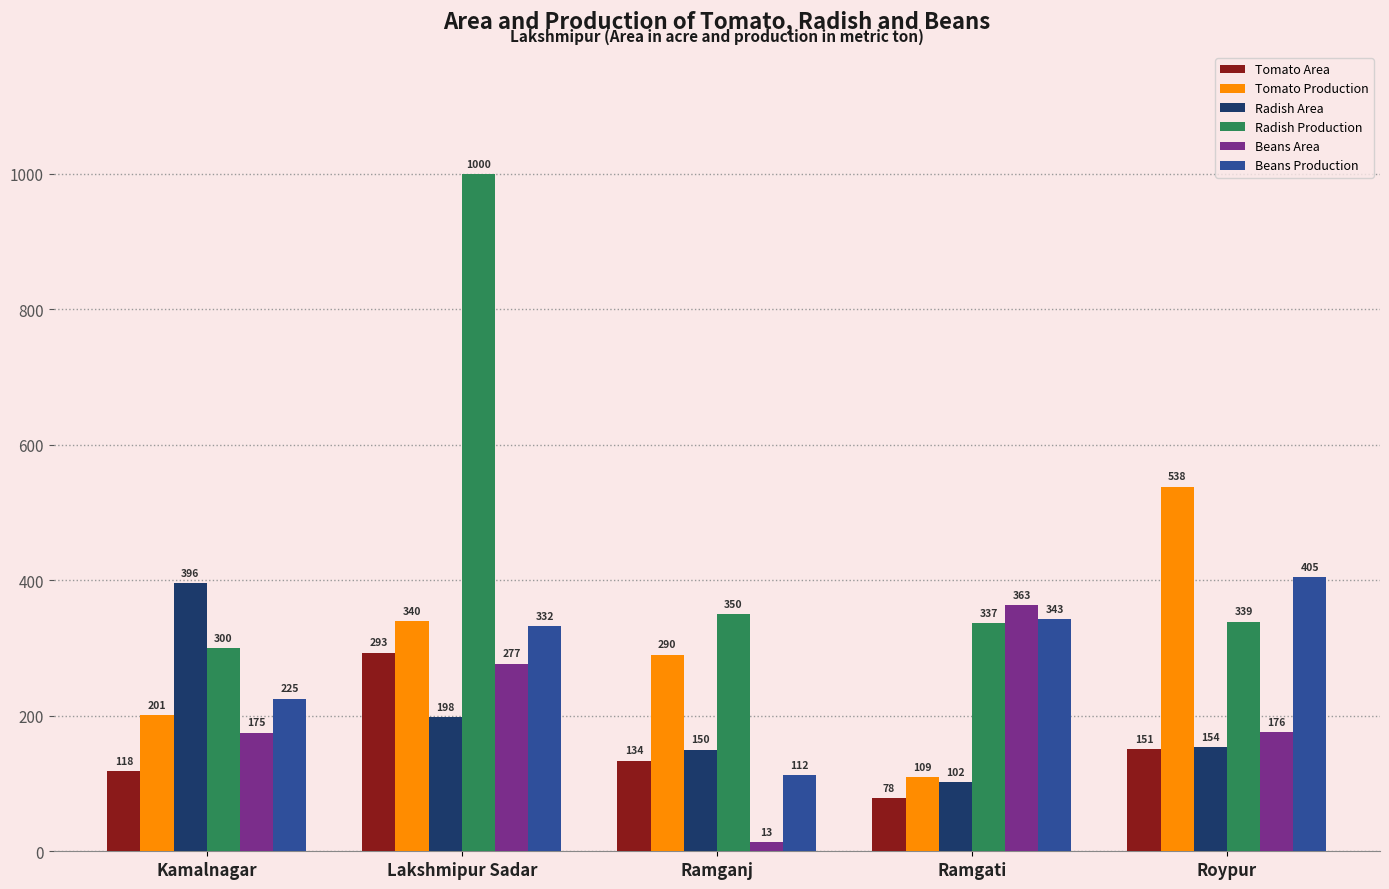

Reading left to right, extract all data points from this chart.

Tomato Area: Kamalnagar=118	Lakshmipur Sadar=293	Ramganj=134	Ramgati=78	Roypur=151
Tomato Production: Kamalnagar=201	Lakshmipur Sadar=340	Ramganj=290	Ramgati=109	Roypur=538
Radish Area: Kamalnagar=396	Lakshmipur Sadar=198	Ramganj=150	Ramgati=102	Roypur=154
Radish Production: Kamalnagar=300	Lakshmipur Sadar=1000	Ramganj=350	Ramgati=337	Roypur=339
Beans Area: Kamalnagar=175	Lakshmipur Sadar=277	Ramganj=13	Ramgati=363	Roypur=176
Beans Production: Kamalnagar=225	Lakshmipur Sadar=332	Ramganj=112	Ramgati=343	Roypur=405